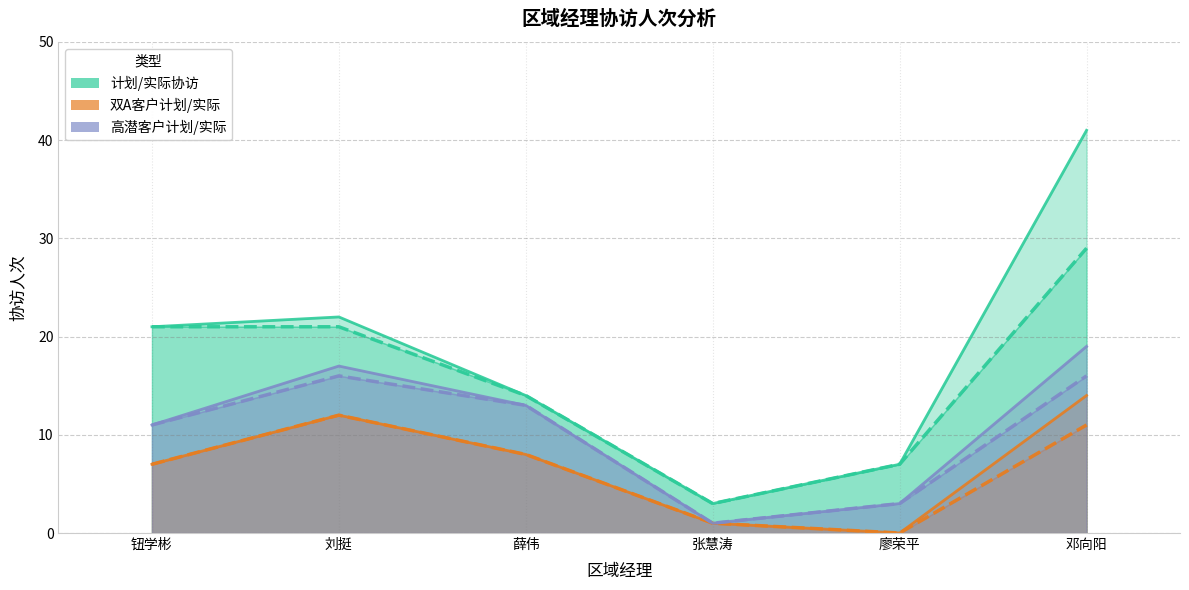

At which category does 计划协访人次 reach its first local peak?

刘挺